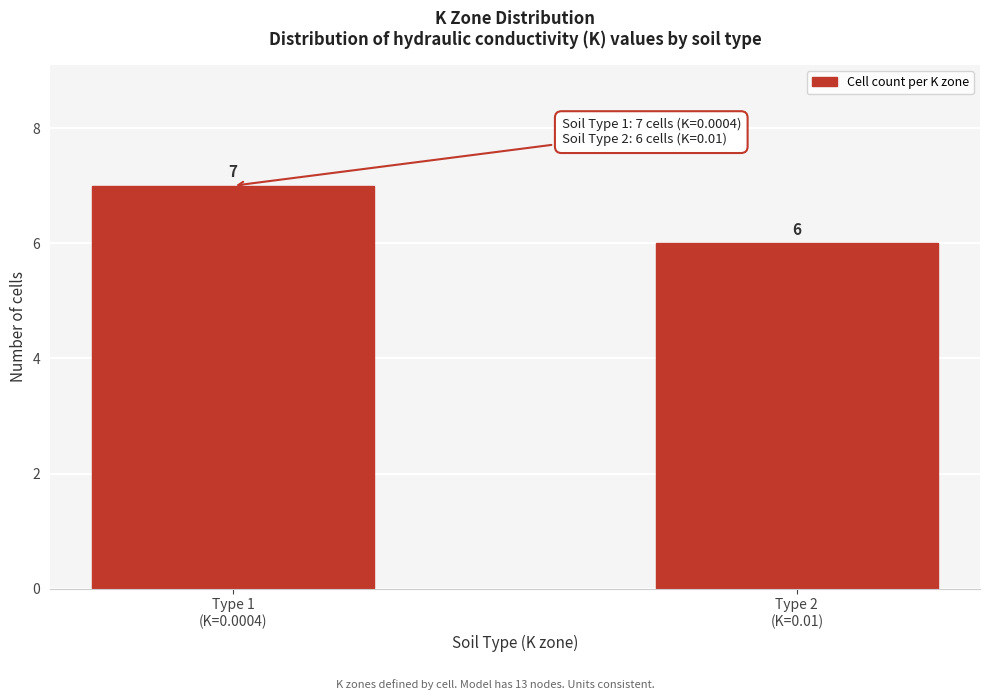

Reading left to right, transcribe all the data shown in this chart.

7	6